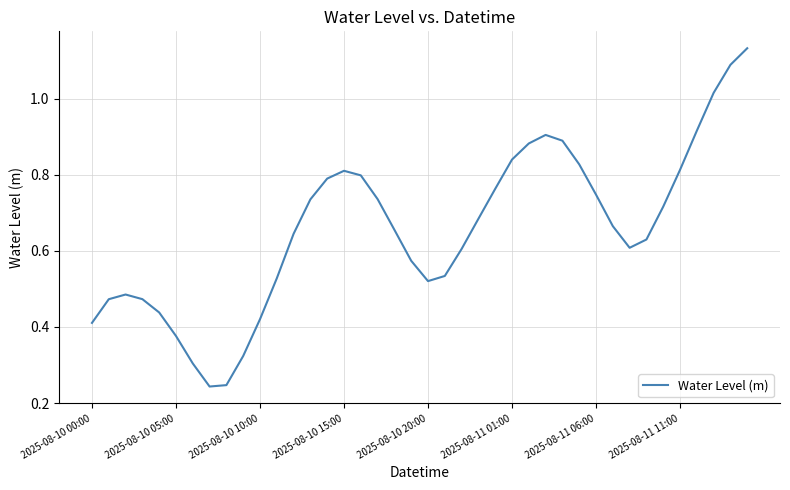

How many lines are shown in the chart?

1